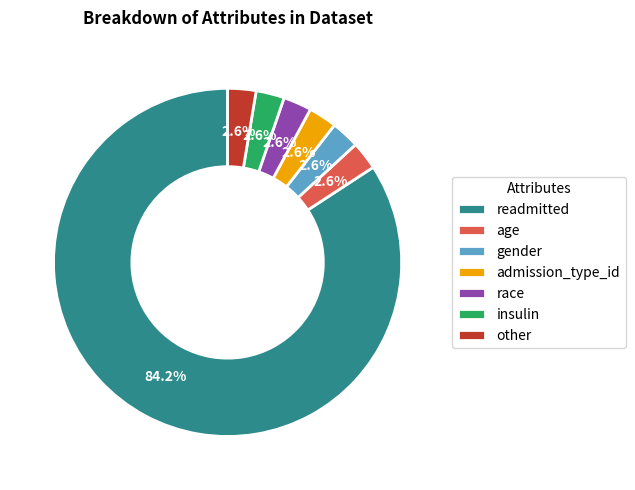

To the nearest percent, what is the average slice percentage?

14%